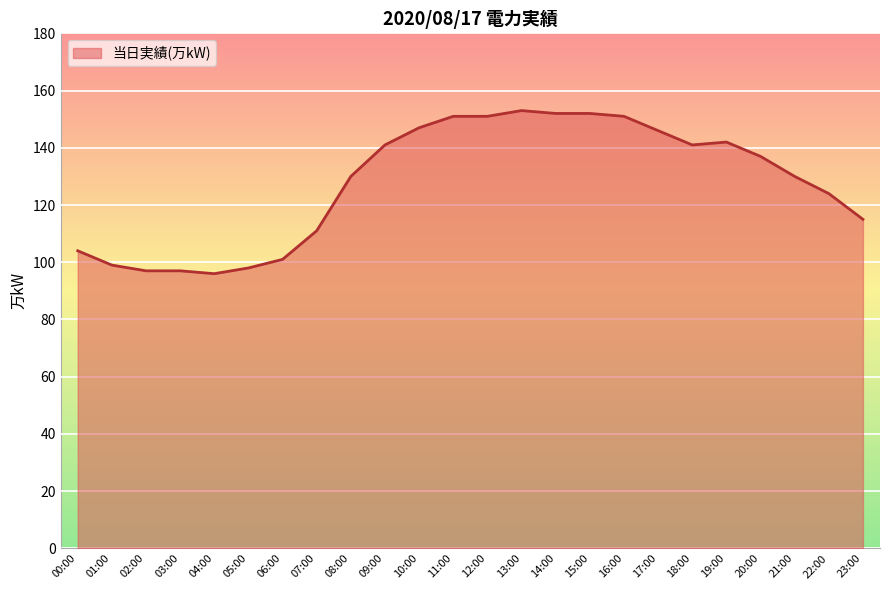

What is the difference between the maximum and minimum values?

57